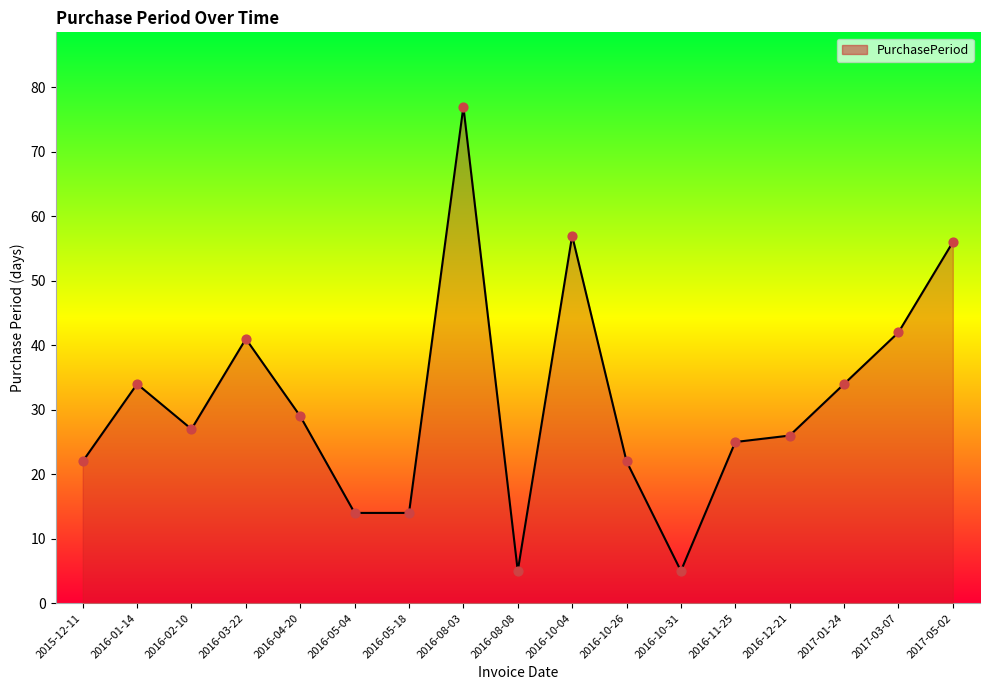

Between 2016-12-21 and 2015-12-11, which is larger?

2016-12-21